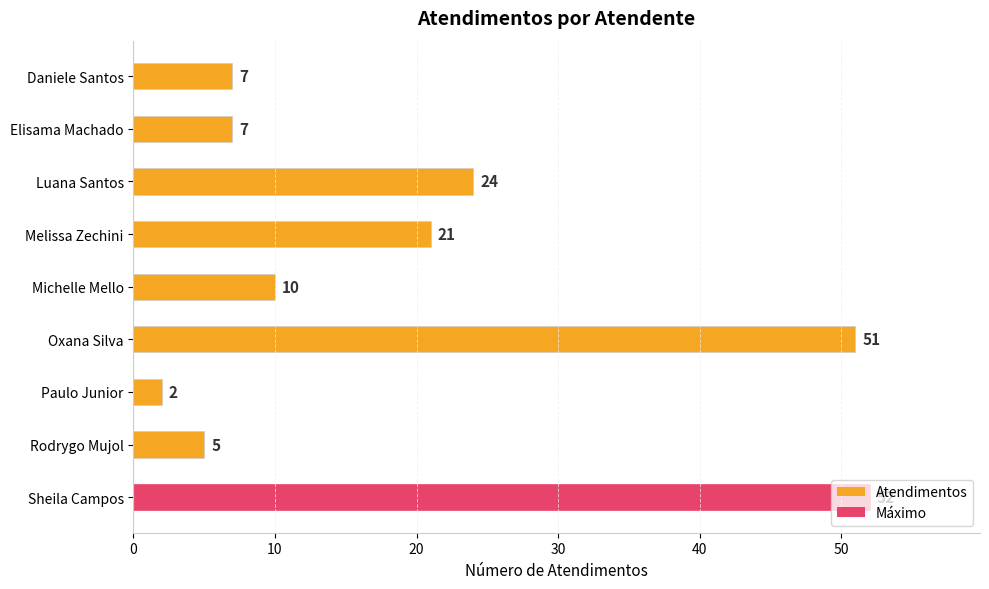

What is the sum of all values?

179